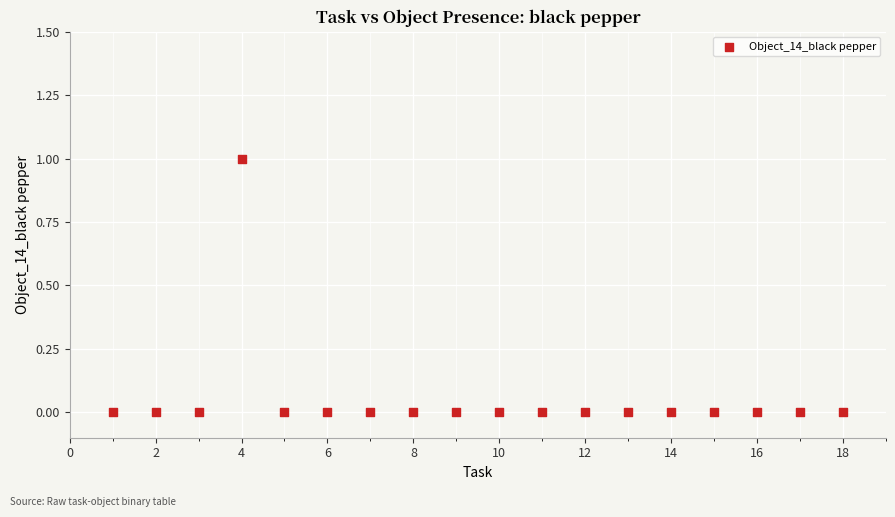

What is the range of X values (max minus min)?

17